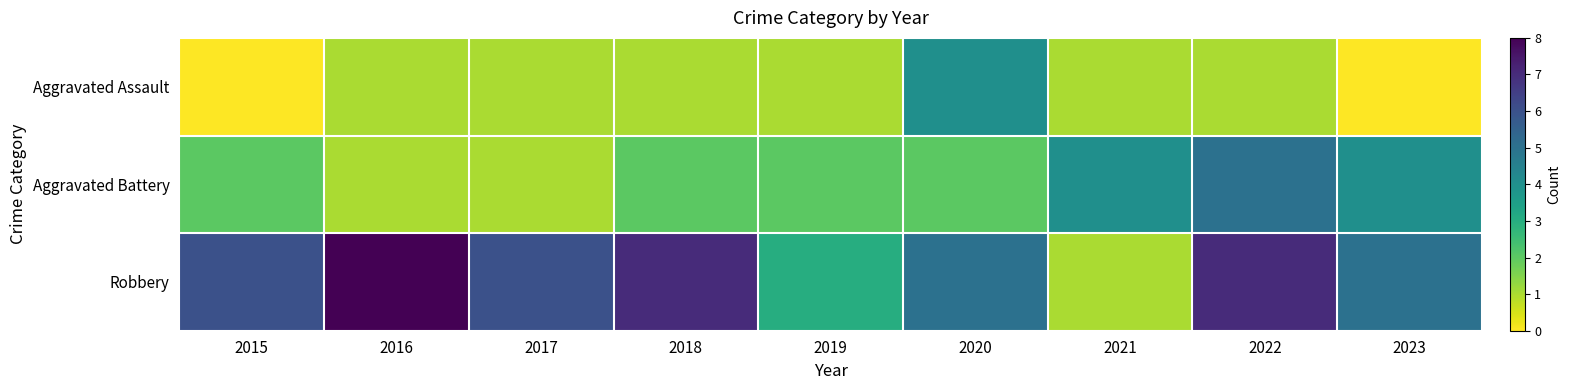

Which series changed the most between 2022 and 2023?

Robbery